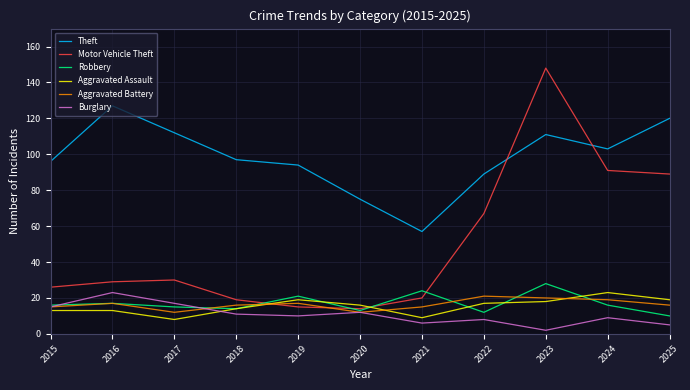

What is the average value of the Theft series?

98